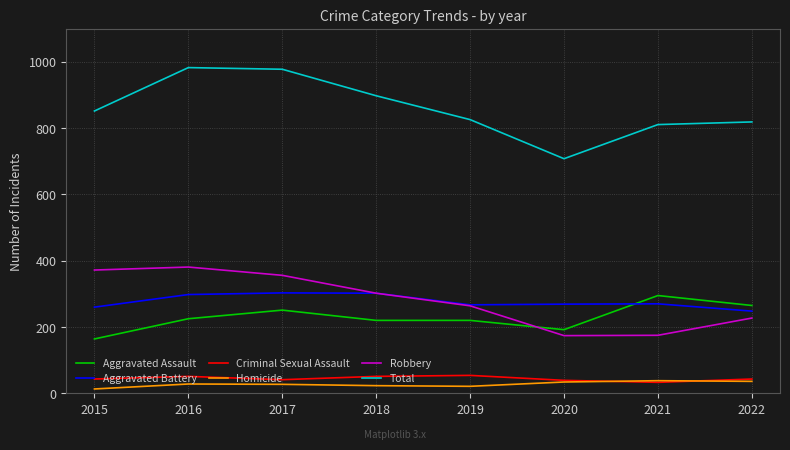

What is the average value of the Criminal Sexual Assault series?

44